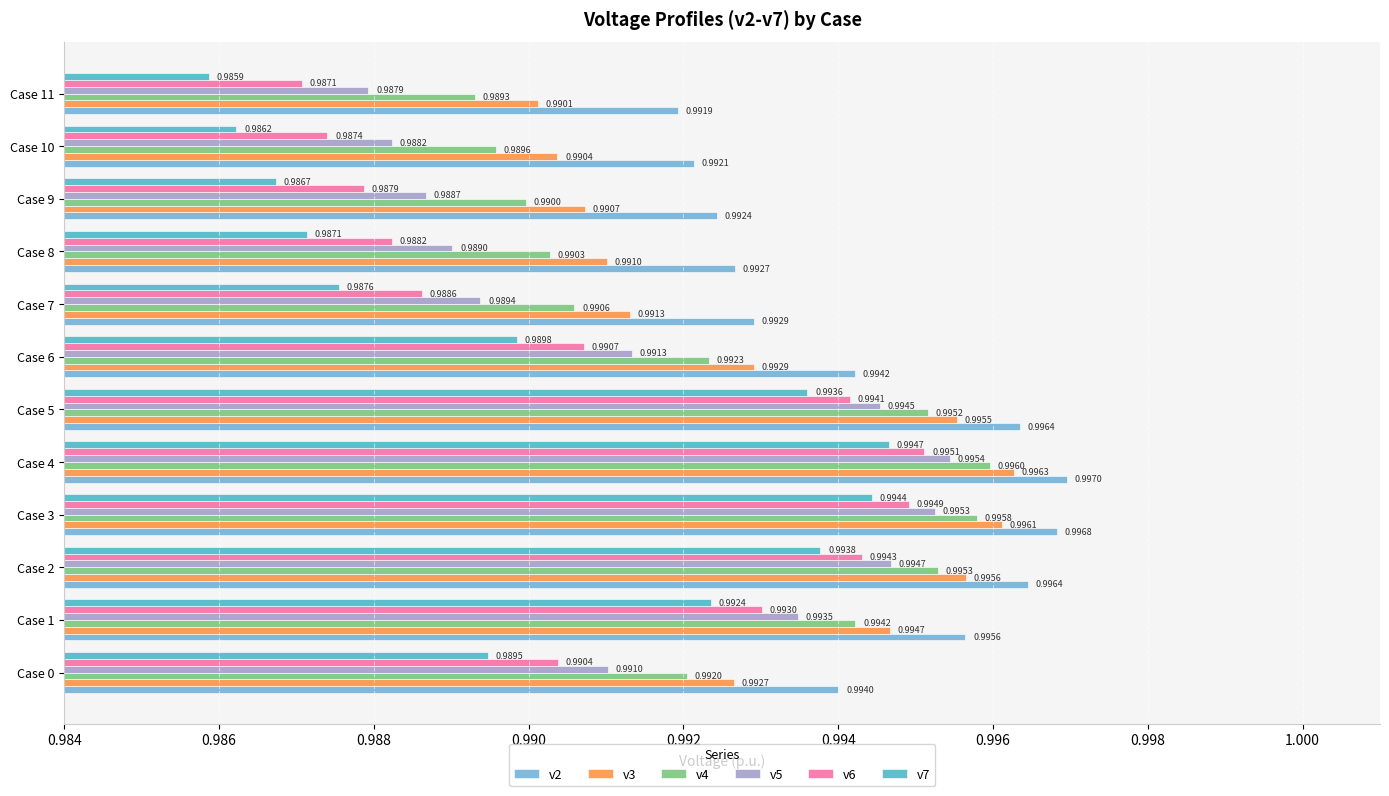

Is the value of v6 at Case 6 greater than the value of v7 at Case 9?

Yes